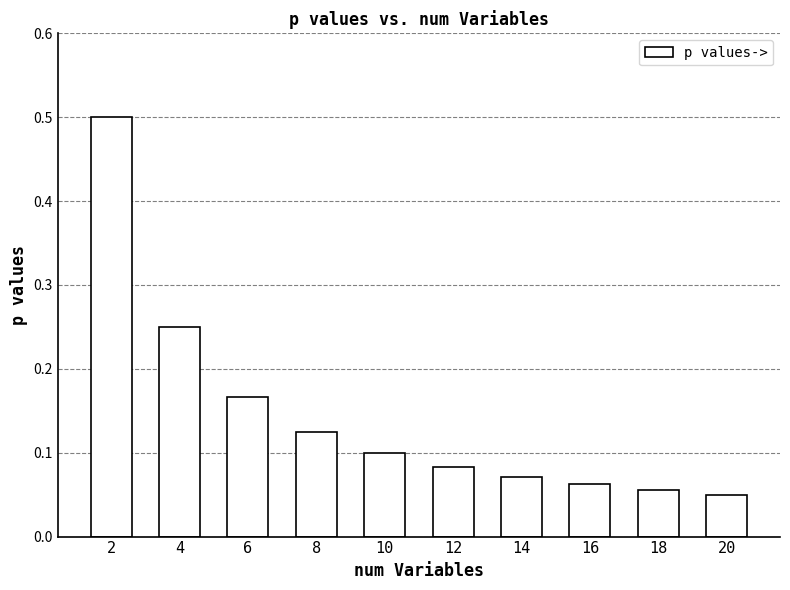

What value does the data have at 2?

0.5